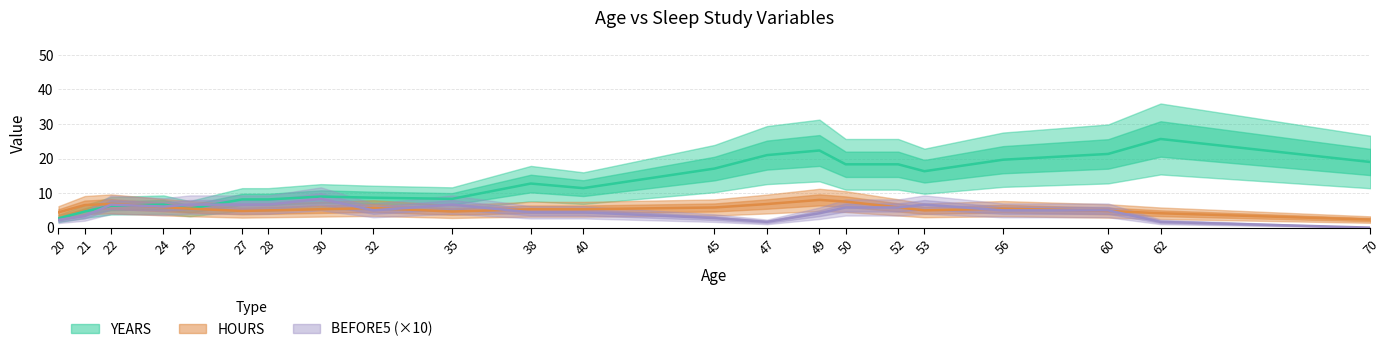

The HOURS series shows 6.1 at 20. True or false?

False